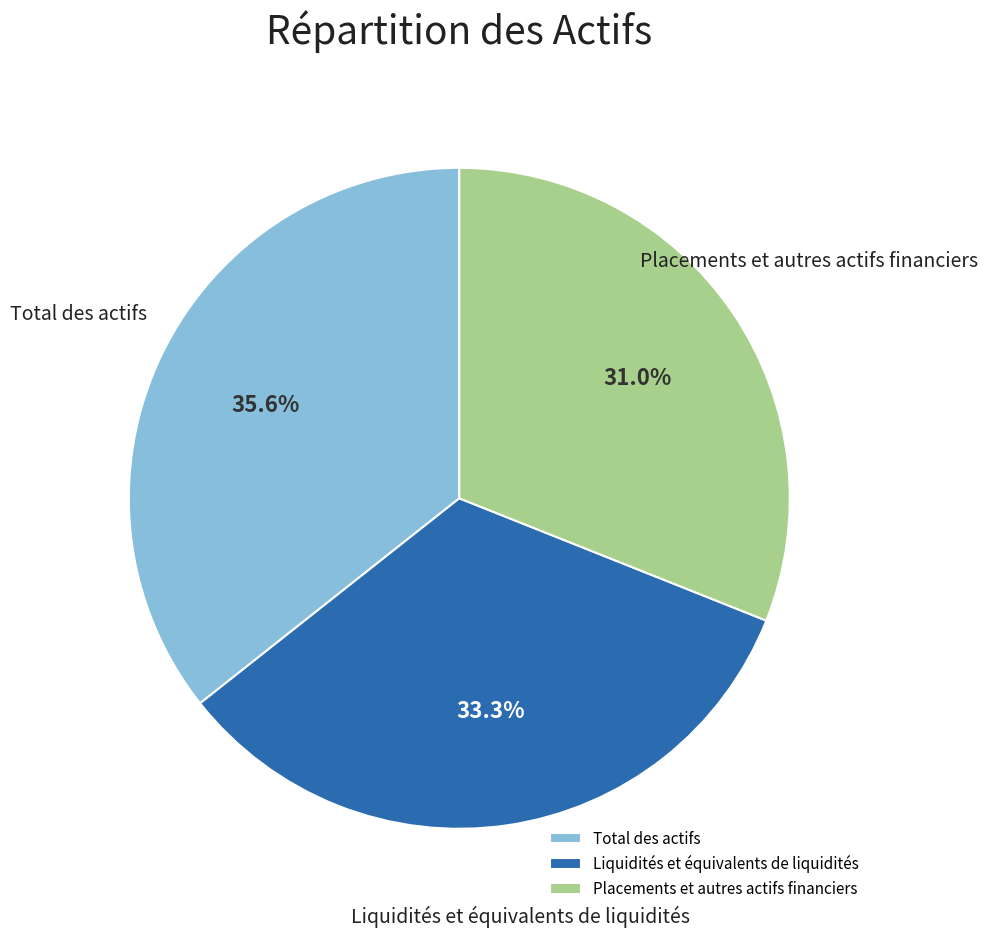

Which has a higher value, Total des actifs or Liquidités et équivalents de liquidités?

Total des actifs